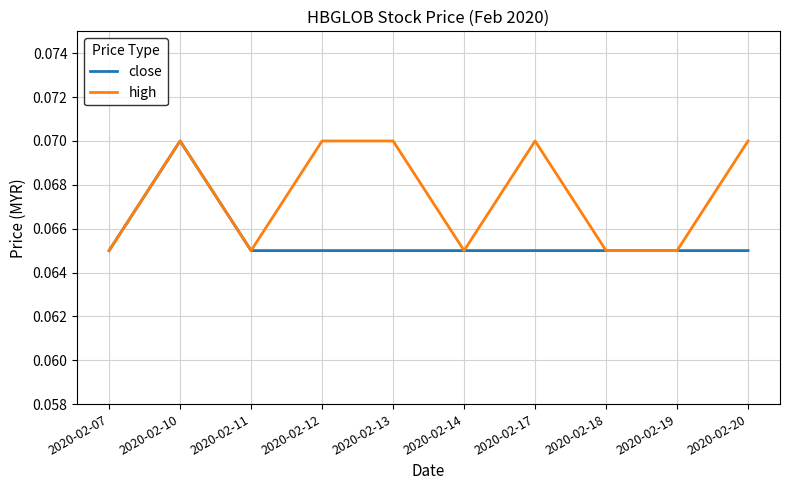

Count the number of categories in the chart.

10